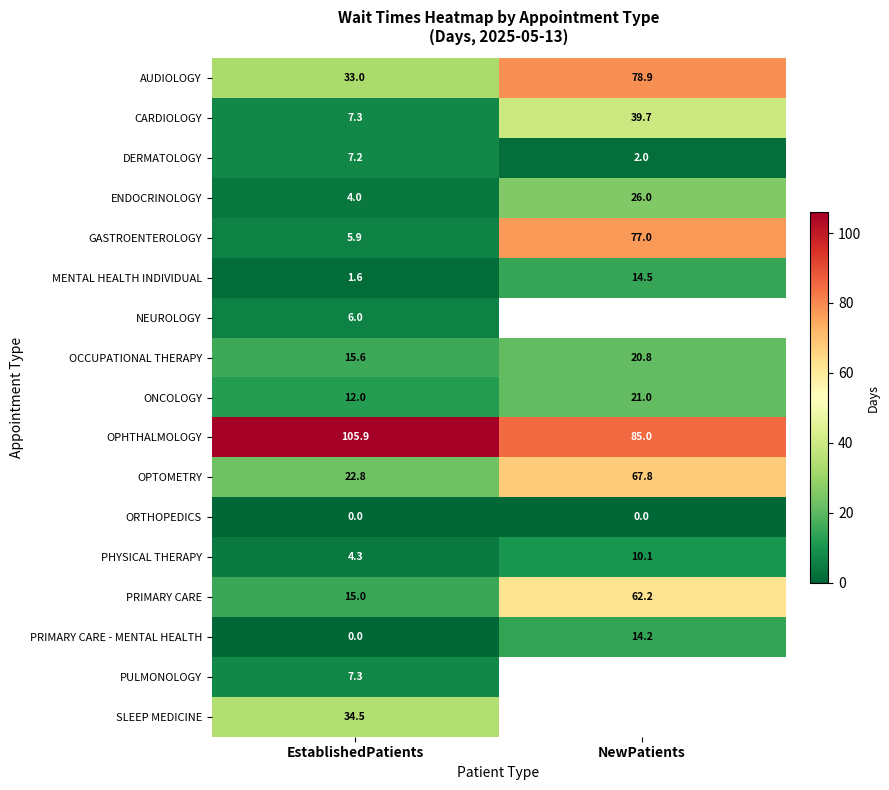

Is it true that OPTOMETRY equals 67.8 at NewPatients?

True